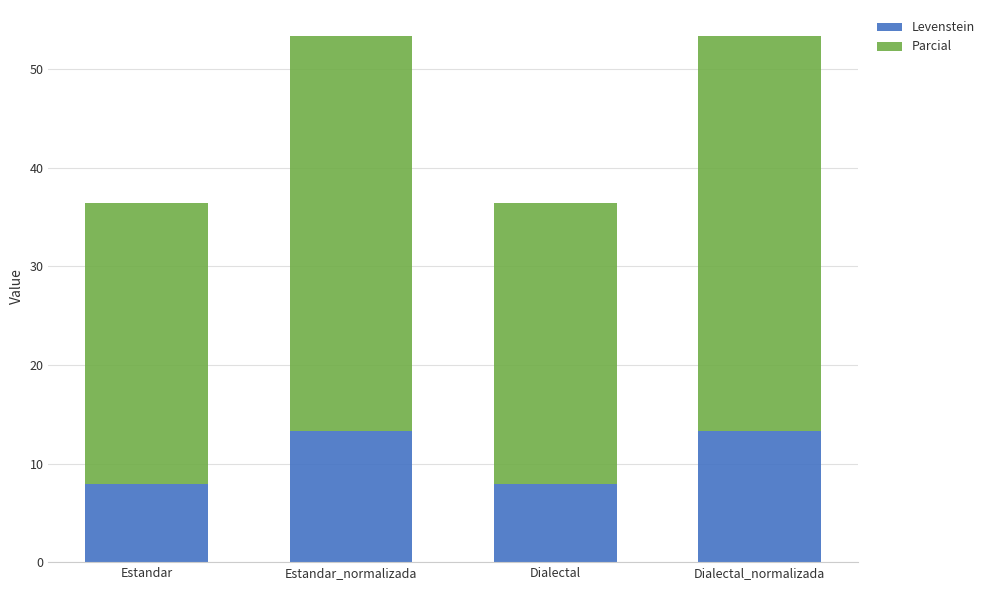

What is the total value across all series at Dialectal_normalizada?

53.3